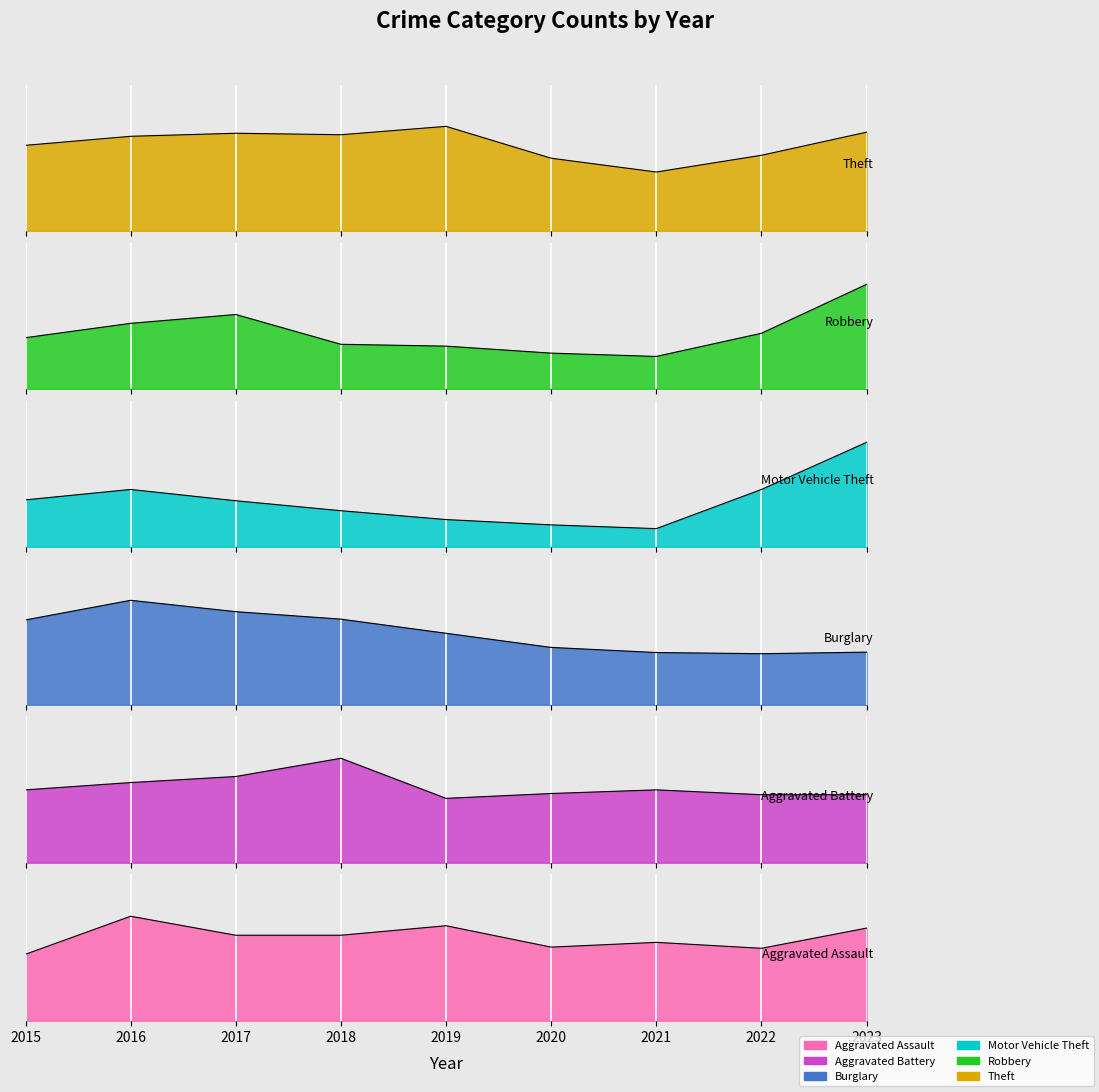

Reading right to left, transcribe all the data shown in this chart.

Aggravated Assault: 2023=78	2022=61	2021=66	2020=62	2019=80	2018=72	2017=72	2016=88	2015=56
Aggravated Battery: 2023=56	2022=56	2021=60	2020=57	2019=53	2018=86	2017=71	2016=66	2015=60
Burglary: 2023=134	2022=130	2021=133	2020=146	2019=182	2018=218	2017=237	2016=266	2015=216
Motor Vehicle Theft: 2023=472	2022=259	2021=82	2020=99	2019=123	2018=163	2017=208	2016=259	2015=212
Robbery: 2023=284	2022=151	2021=88	2020=97	2019=116	2018=121	2017=202	2016=178	2015=139
Theft: 2023=1201	2022=920	2021=716	2020=884	2019=1272	2018=1170	2017=1188	2016=1151	2015=1041